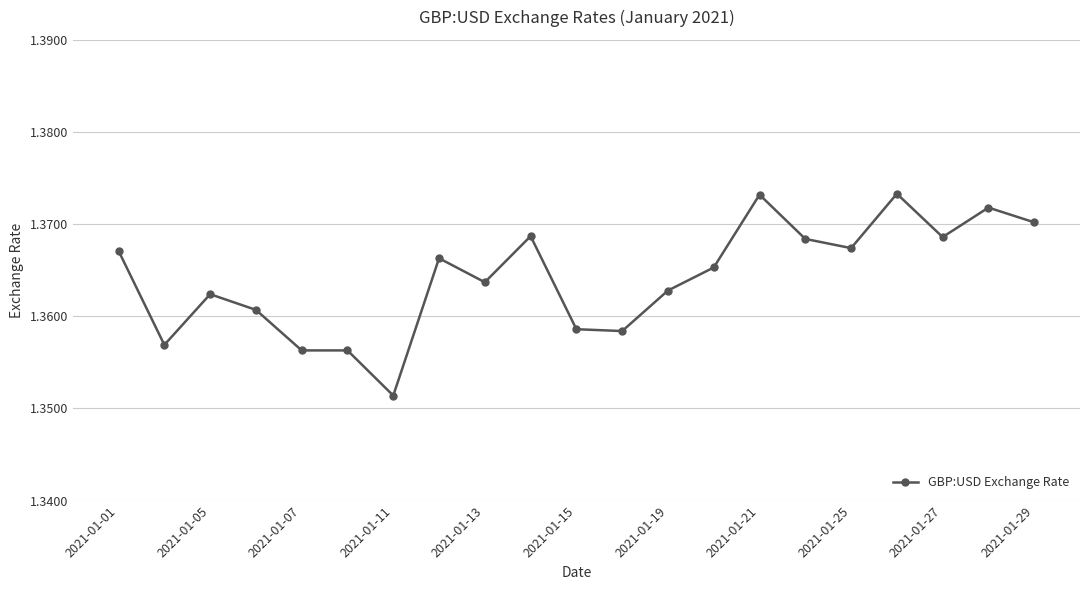

Count the values in the range 1 to 2.

21